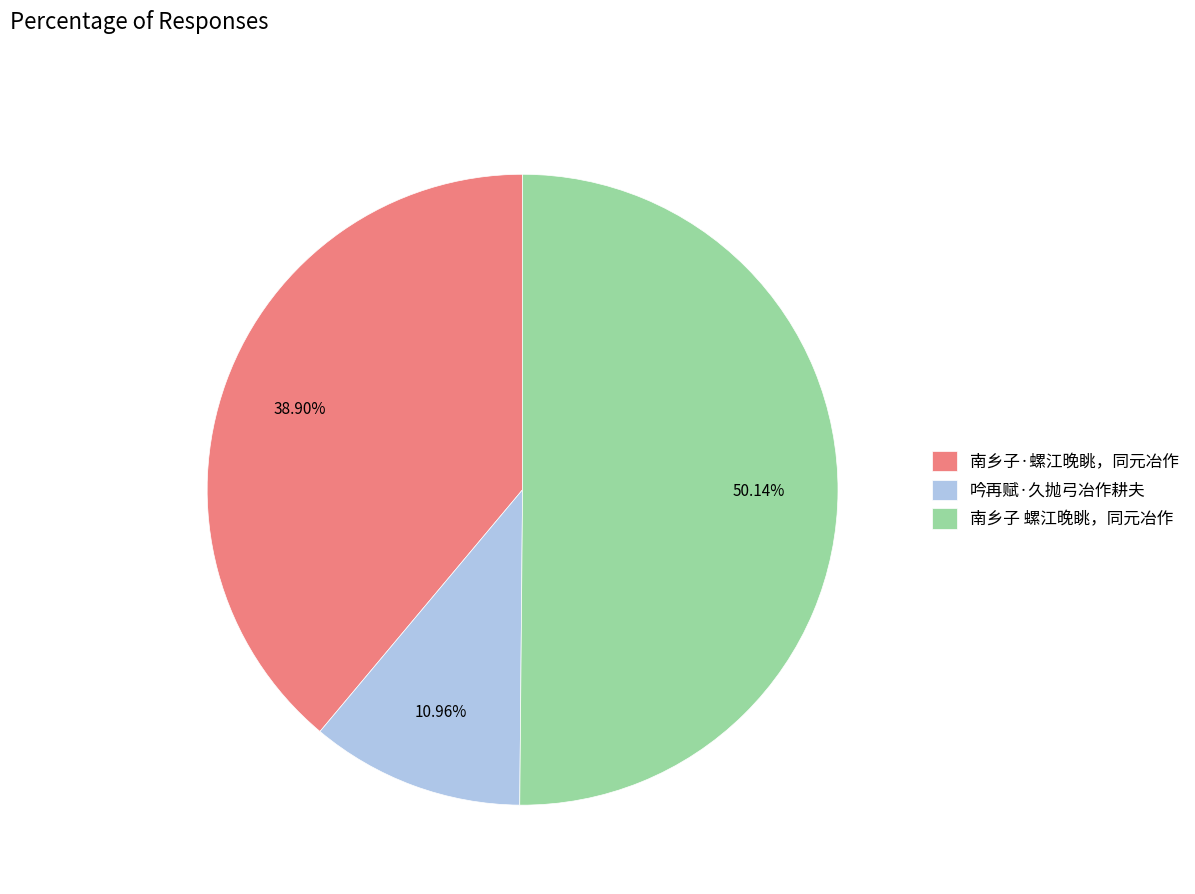

Count the number of slices in the pie.

3